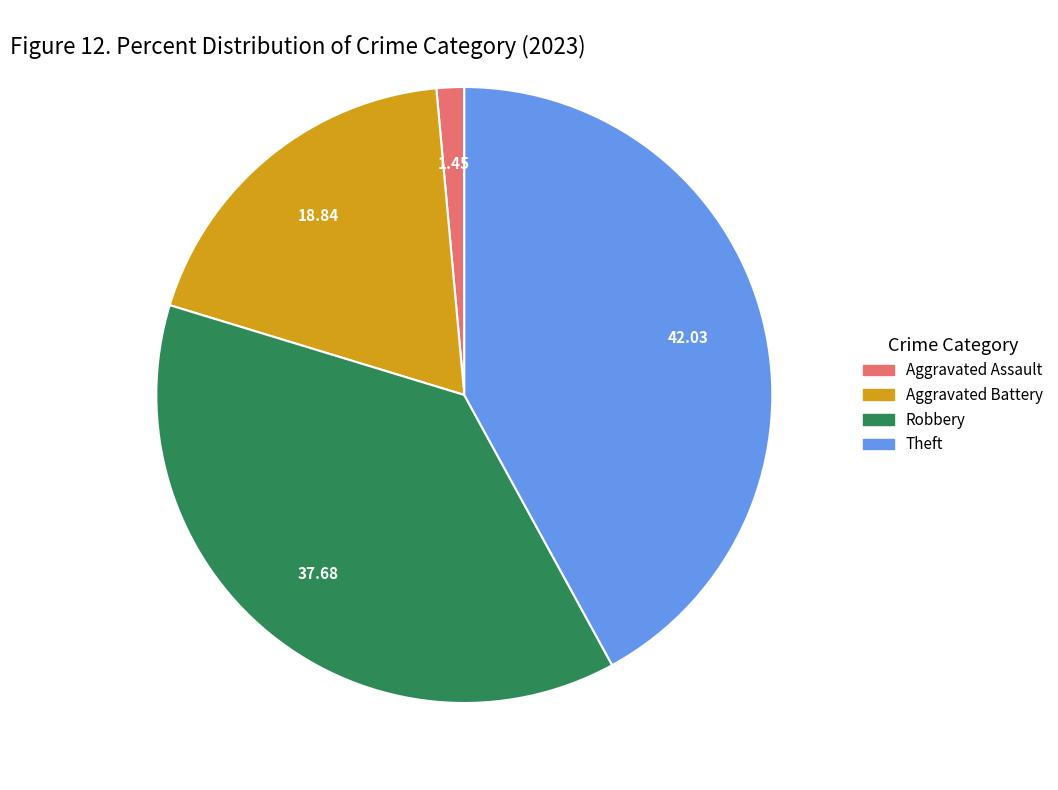

Does any single category account for the majority?

No